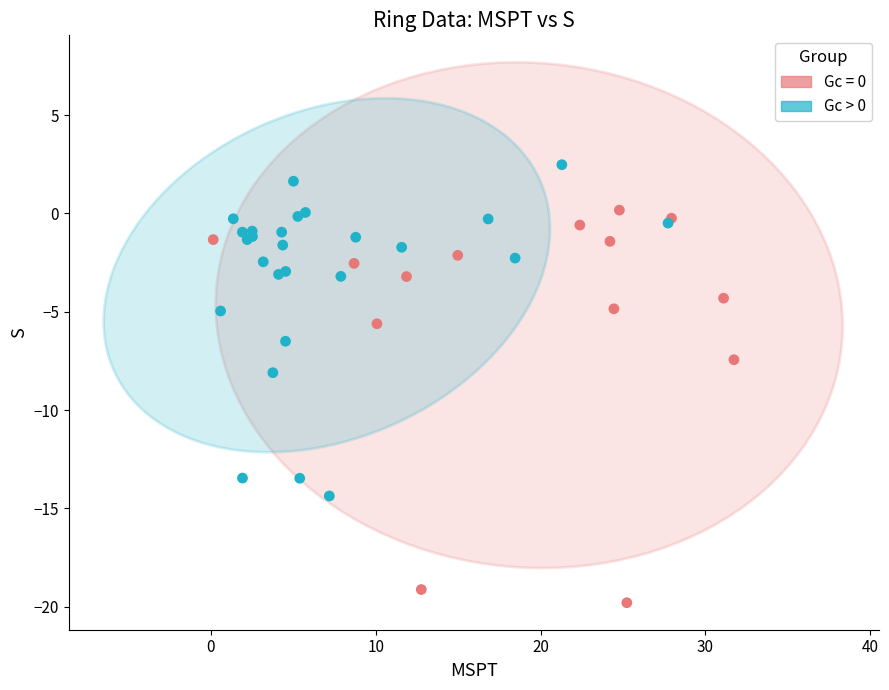

Which series reaches the maximum Y coordinate?

Gc > 0